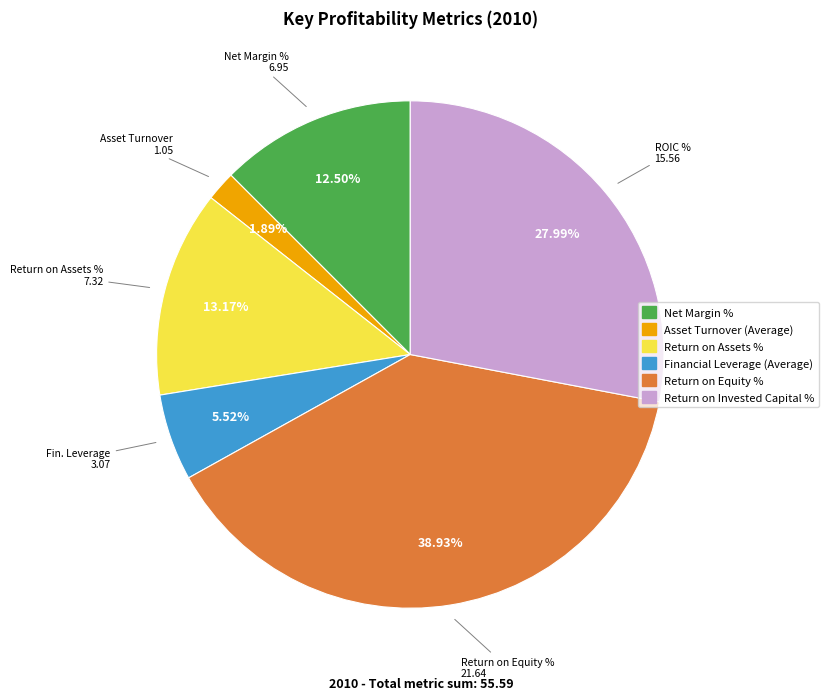

To the nearest percent, what is the average slice percentage?

17%